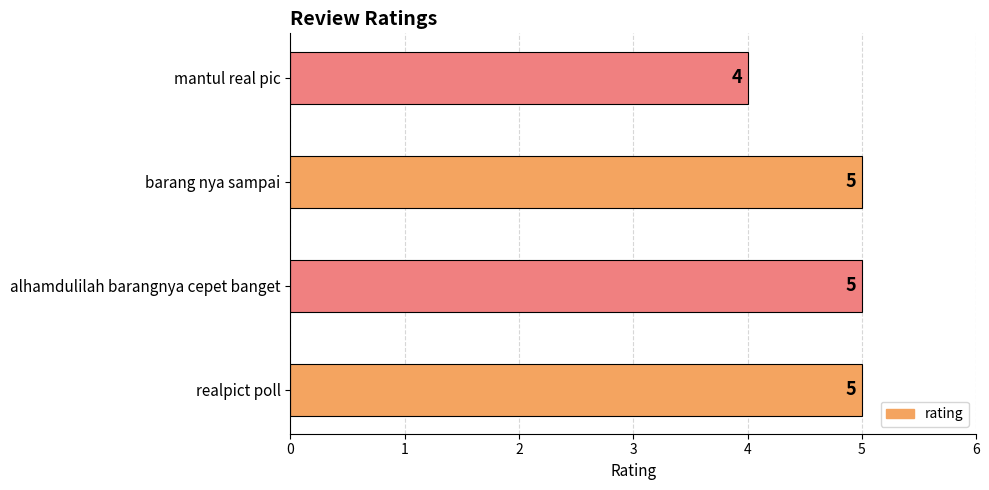

At which label is the value closest to 4?

mantul real pic